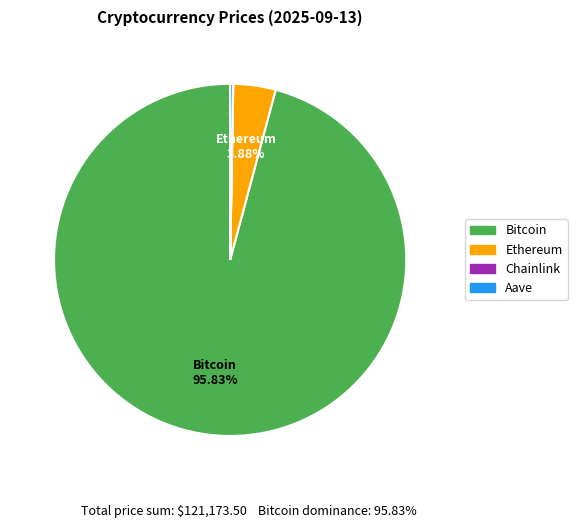

Which category accounts for the majority?

Bitcoin